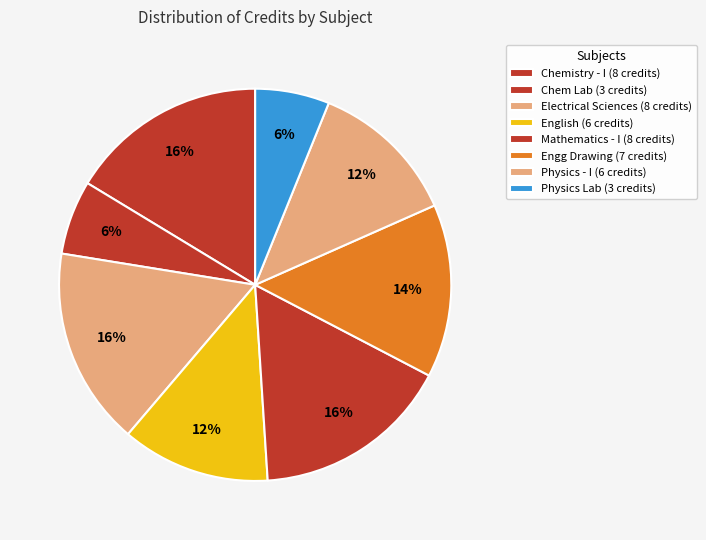

How many slices are in this pie chart?

8